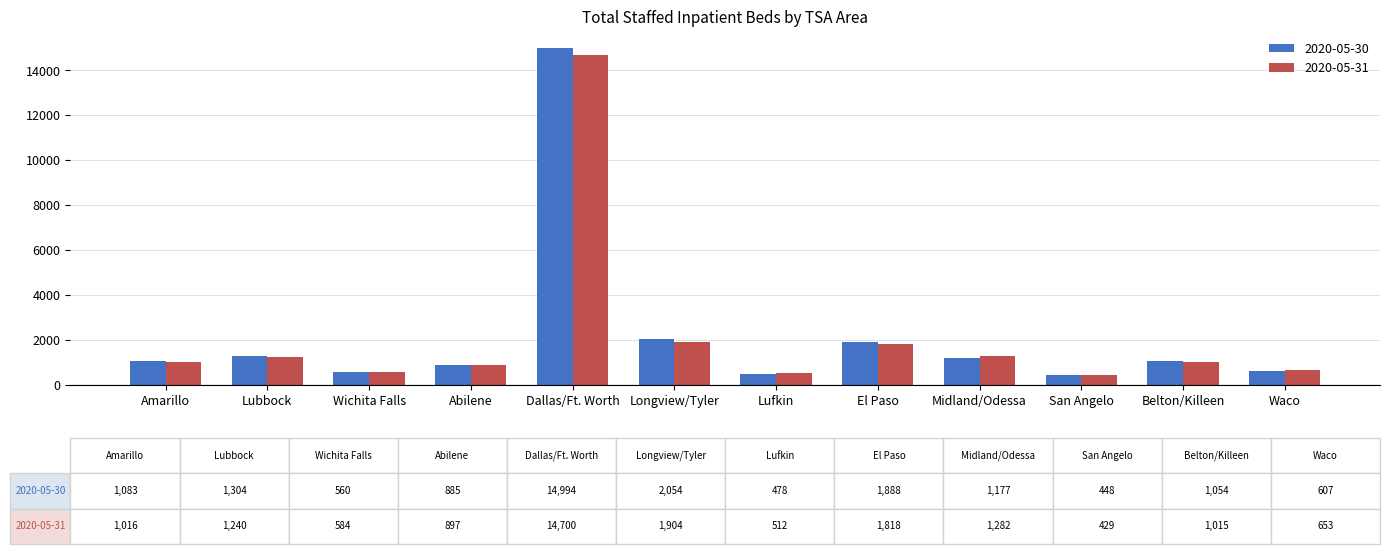

Does the chart contain any negative values?

No